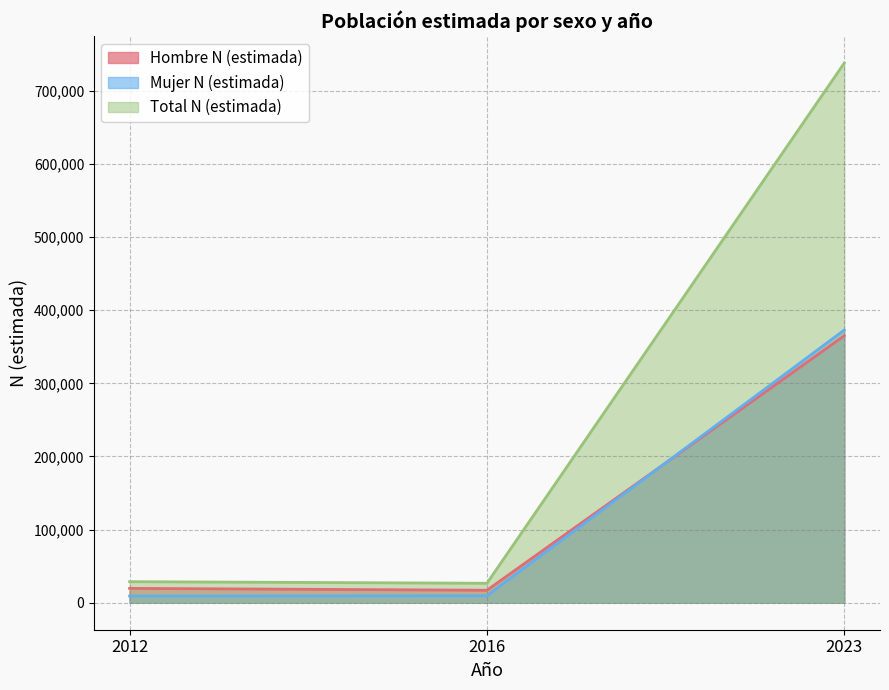

The Total N (estimada) series shows 28799 at 2012. True or false?

True